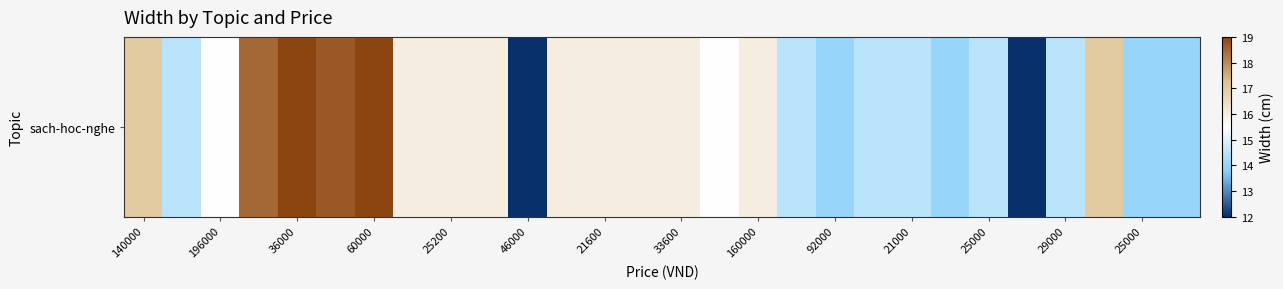

What is the average value?

15.5